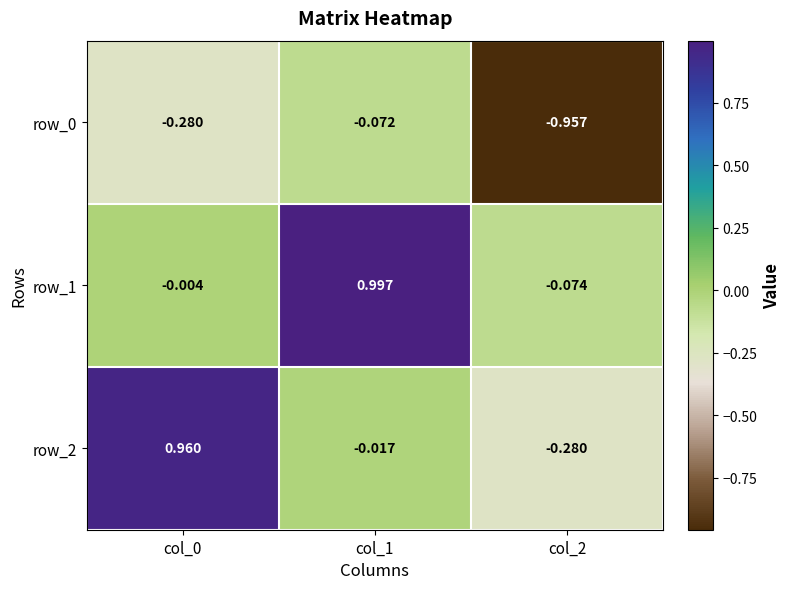

How many categories are shown in the chart?

3